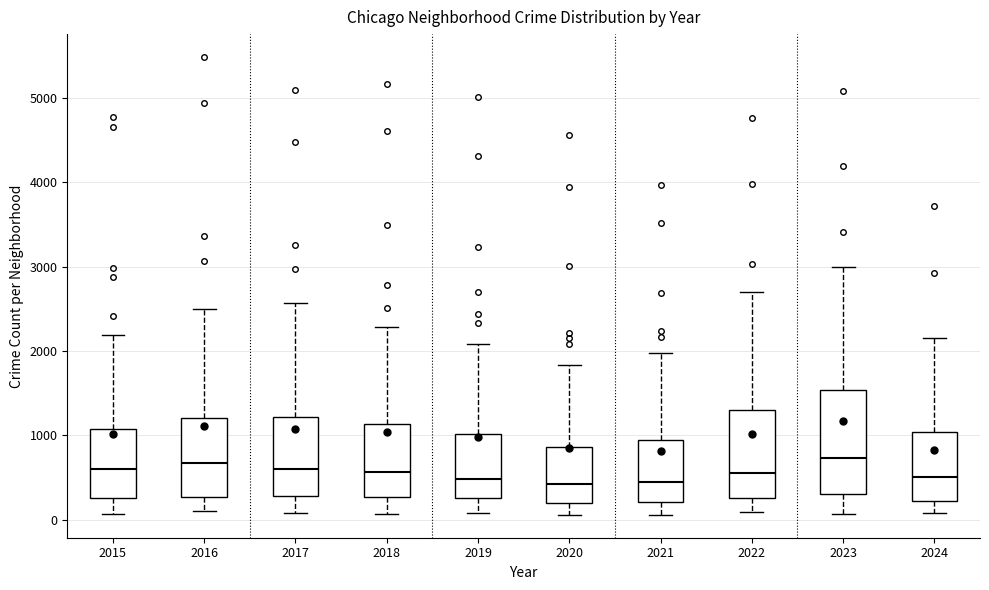

Reading left to right, read every box against the y-axis: the position of its median line, the range the box covers, and the ends of its whiskers. The values are not printed on the chart, so give them approximately, as read against the axis.

2015: median 600, box 300 to 1100, whiskers 100 to 2200
2016: median 700, box 300 to 1200, whiskers 100 to 2500
2017: median 600, box 300 to 1200, whiskers 100 to 2600
2018: median 600, box 300 to 1100, whiskers 100 to 2300
2019: median 500, box 300 to 1000, whiskers 100 to 2100
2020: median 400, box 200 to 900, whiskers 100 to 1800
2021: median 500, box 200 to 900, whiskers 100 to 2000
2022: median 600, box 300 to 1300, whiskers 100 to 2700
2023: median 700, box 300 to 1500, whiskers 100 to 3000
2024: median 500, box 200 to 1000, whiskers 100 to 2200